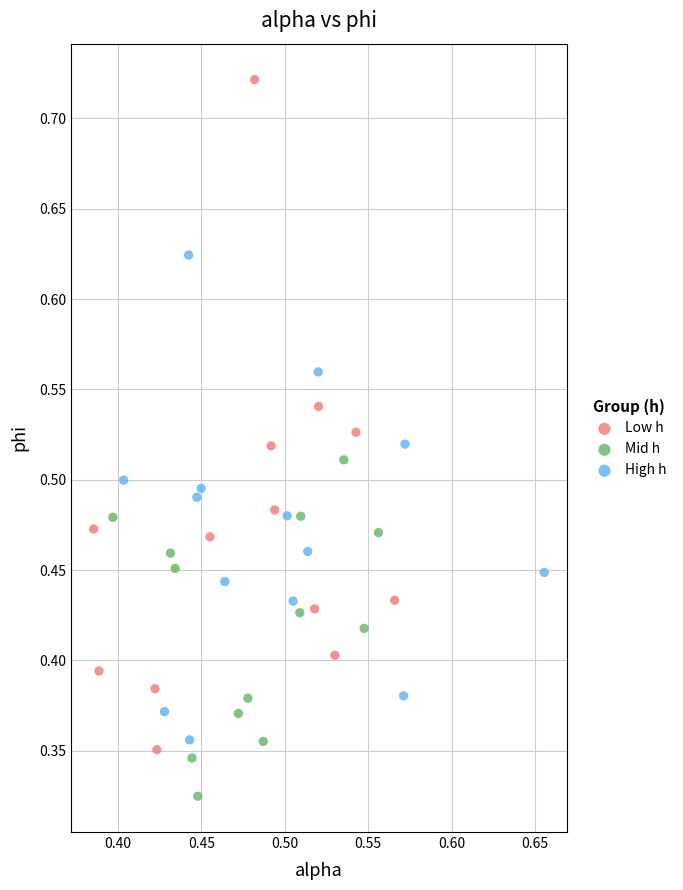

Which series has the largest Y range (max minus min)?

Low h